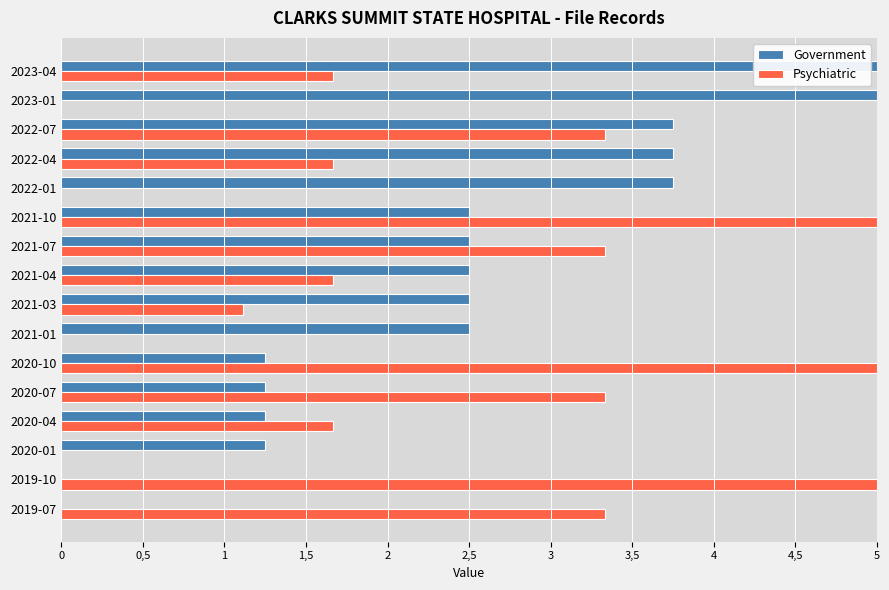

What are all the series names shown in the legend?

Government, Psychiatric